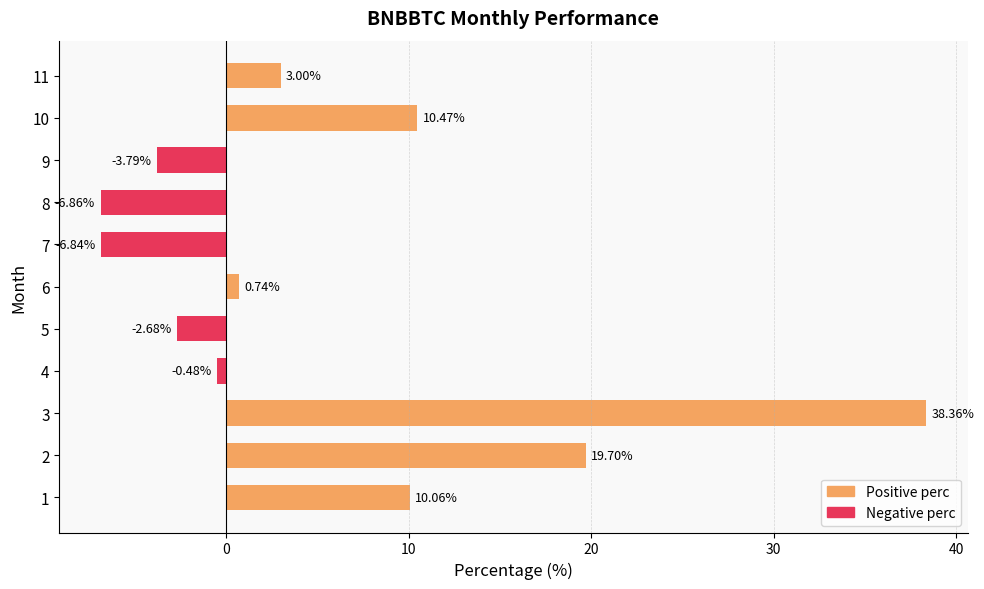

What is the sum of all values?

61.7